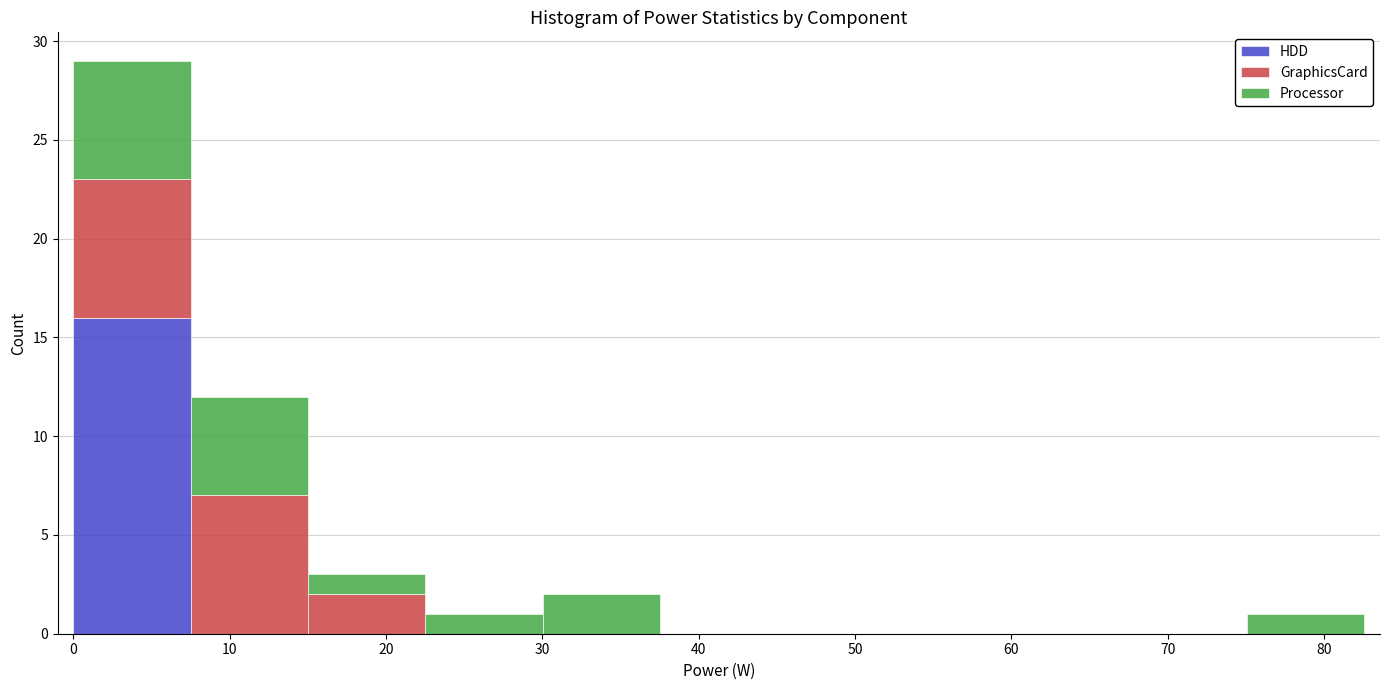

What is the total height of the stacked bar covering 8 to 15 on the x-axis? Neither the bar edges nor the heights are printed on the chart, so give them approximately, as read against the axes.

12